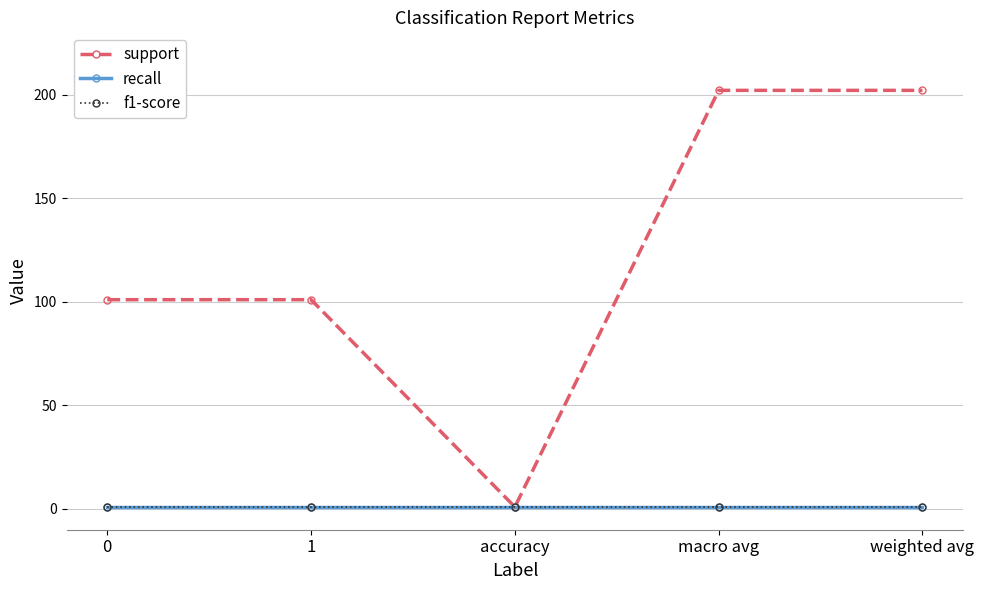

What is the sum of the f1-score values at accuracy and weighted avg?

2